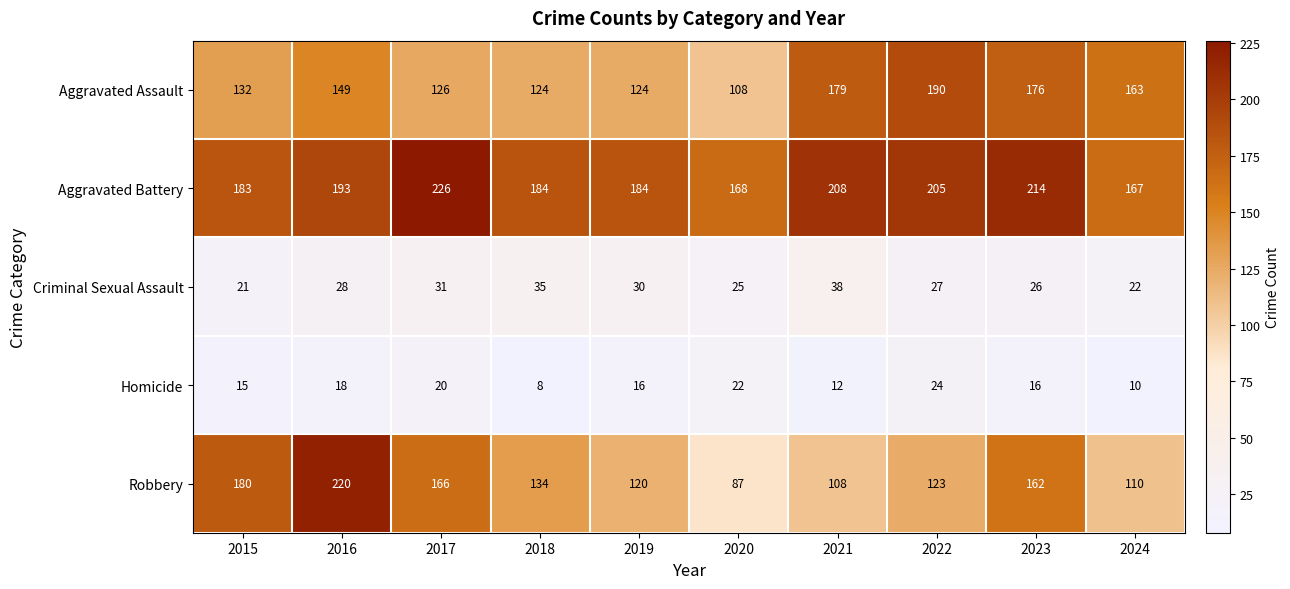

What is the difference between the maximum and second lowest values in the Homicide series?

14